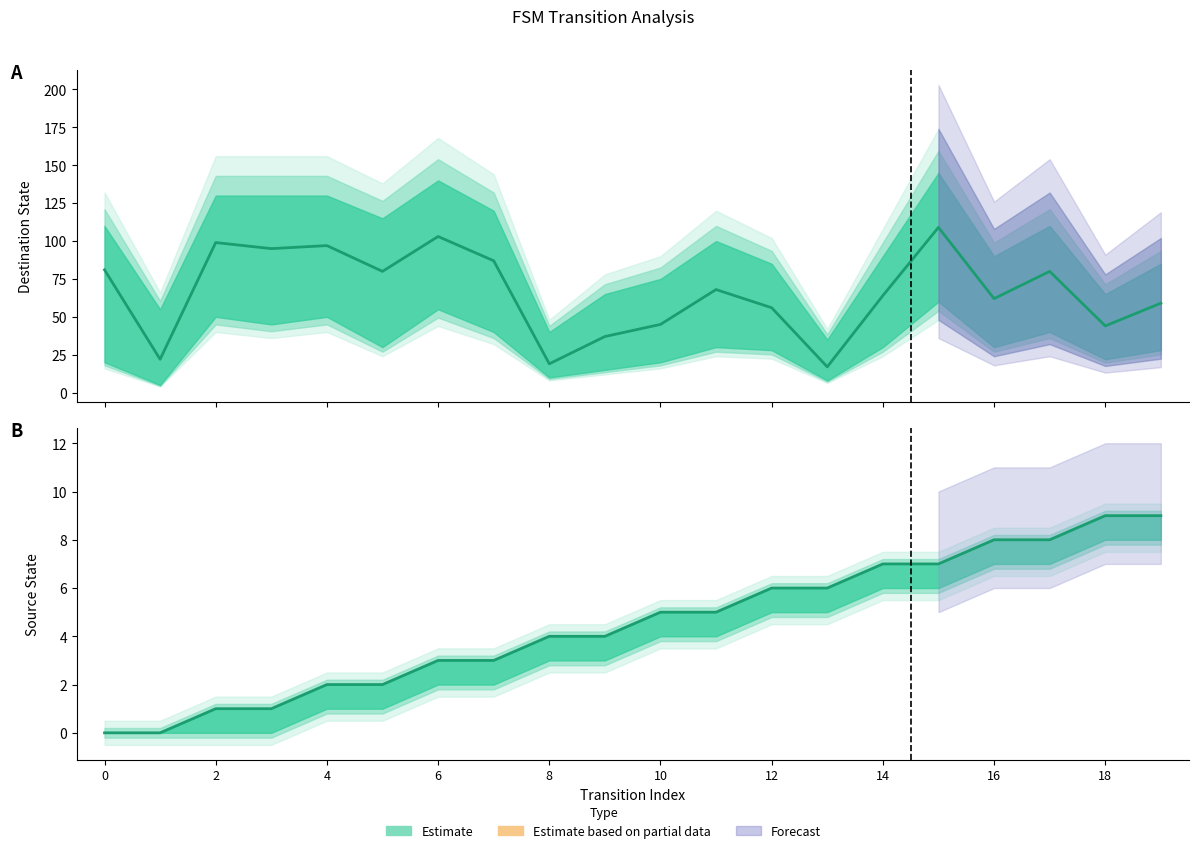

Reading left to right, list all the values displayed in this chart.

source_state: 0=0	1=0	2=1	3=1	4=2	5=2	6=3	7=3	8=4	9=4	10=5	11=5	12=6	13=6	14=7	15=7	16=8	17=8	18=9	19=9
destination_state: 0=81	1=22	2=99	3=95	4=97	5=80	6=103	7=87	8=19	9=37	10=45	11=68	12=56	13=17	14=64	15=109	16=62	17=80	18=44	19=59